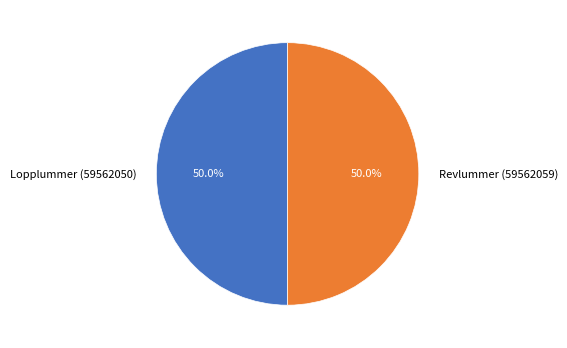

What percentage do Revlummer (59562059) and Lopplummer (59562050) together represent?

100.0%